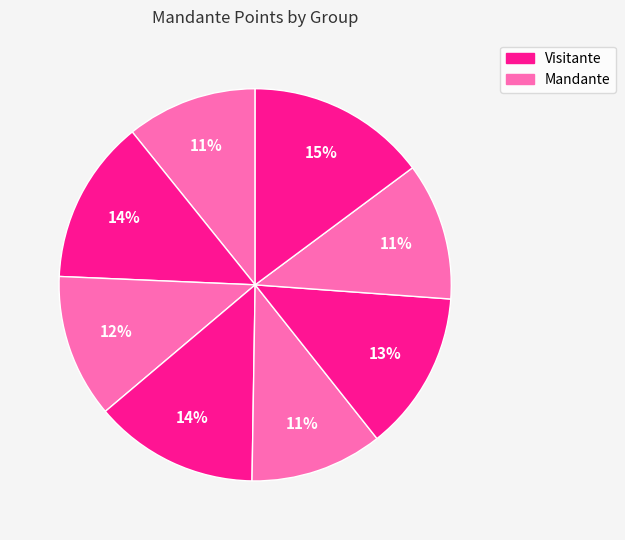

Count the number of slices in the pie.

8